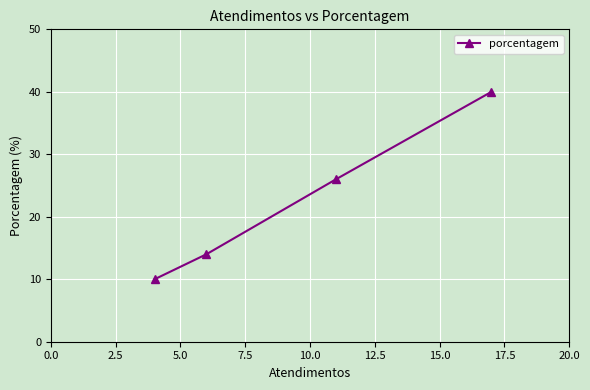

True or false: there are more than 1 points higher than both neighbors.

False